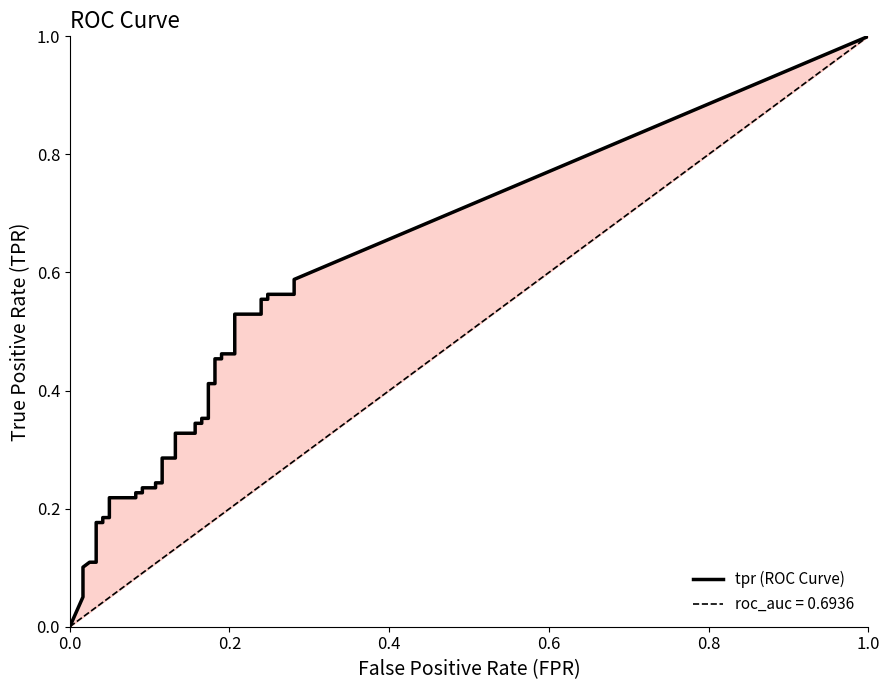

What is the difference between the tpr values at 34 and 39?

0.1